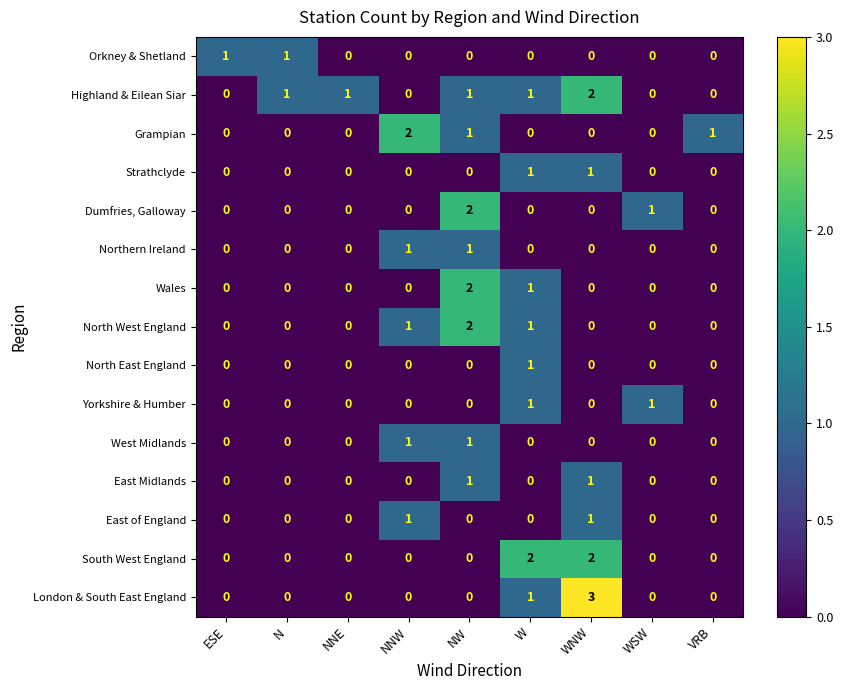

The value of North East England at NW is 0. True or false?

True